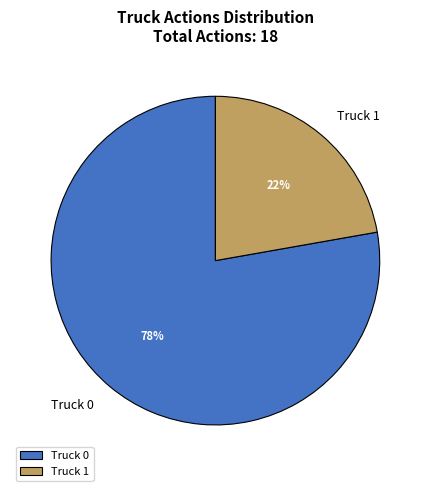

Do Truck 0 and Truck 1 together represent more than half of the pie?

Yes